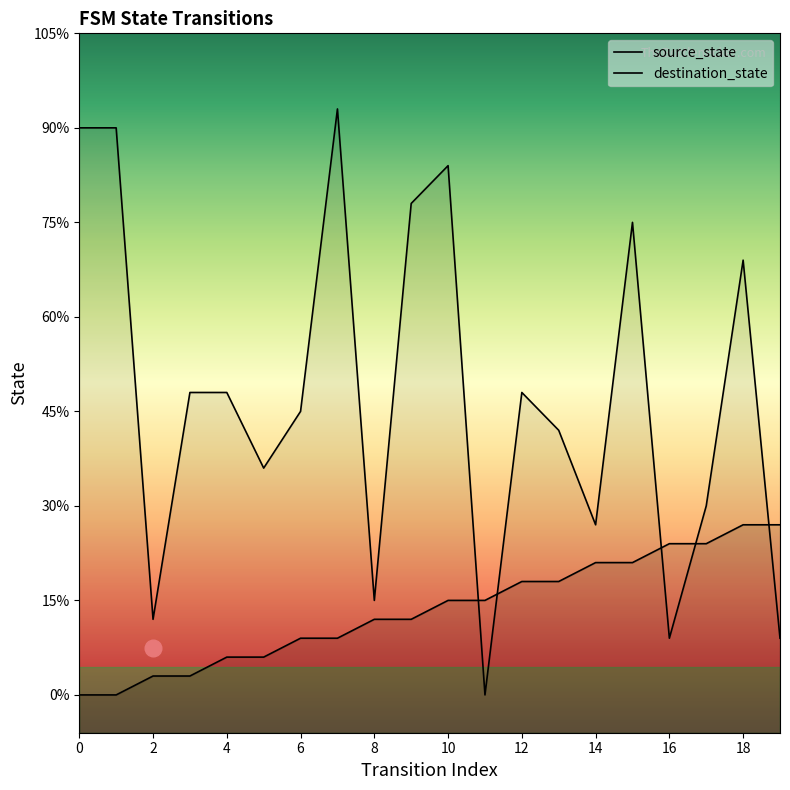

Between which two adjacent categories do destination_state and source_state first intersect?

10 and 11